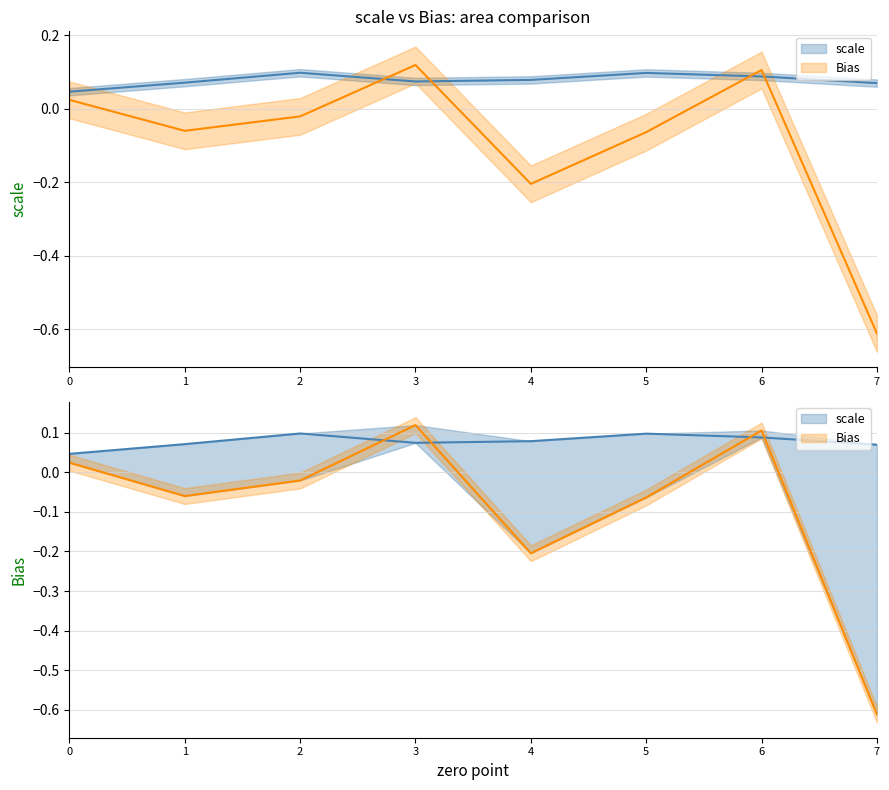

Which series has the largest total across all categories?

scale